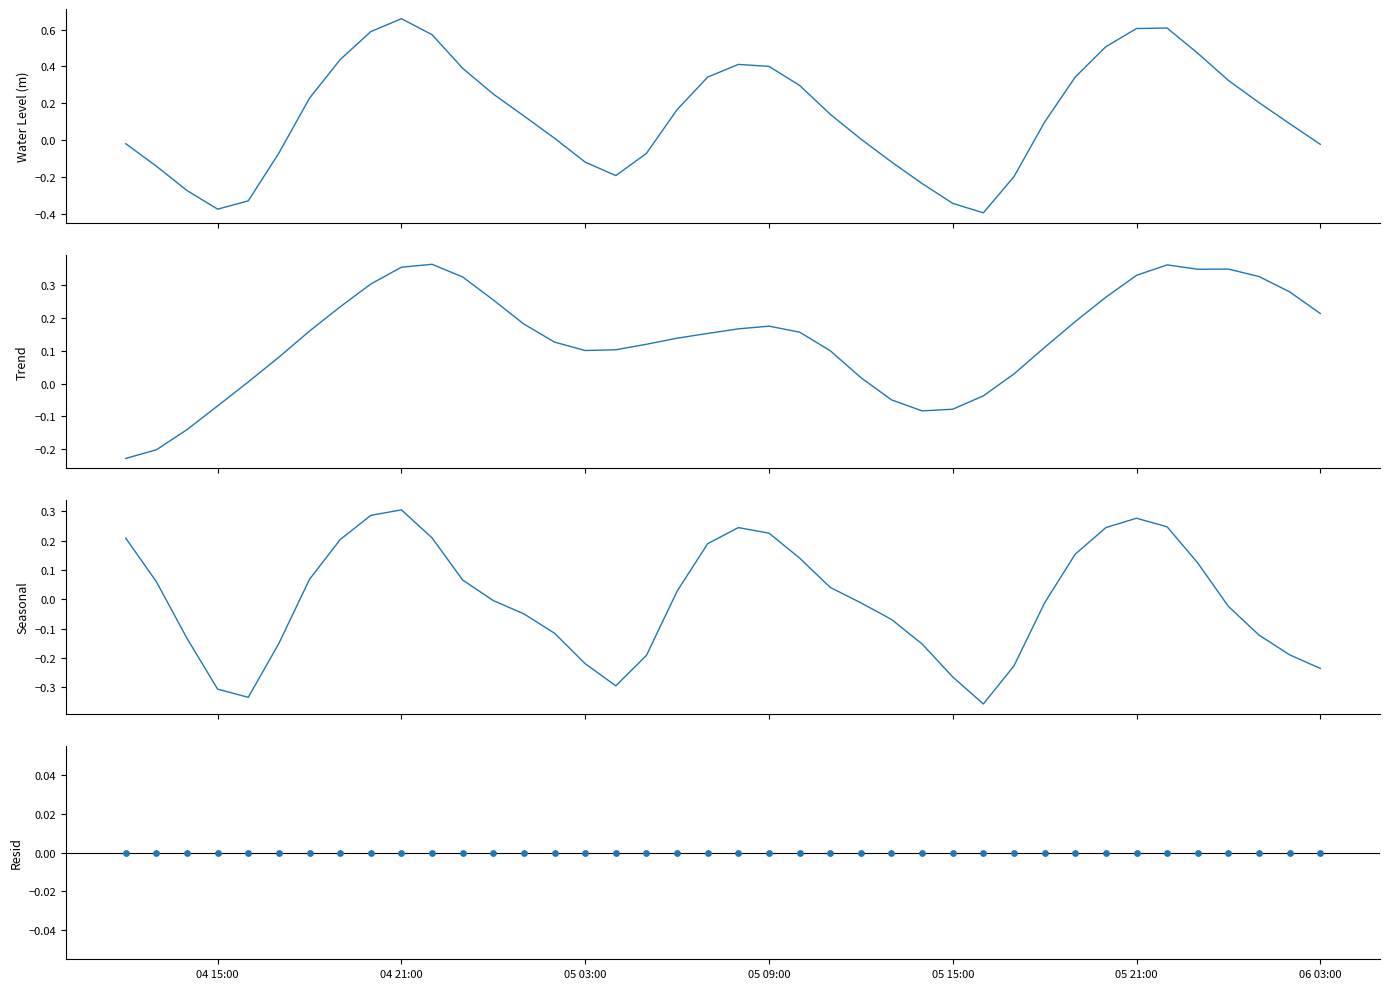

Which series contains the lowest Y value?

Water Level (m)